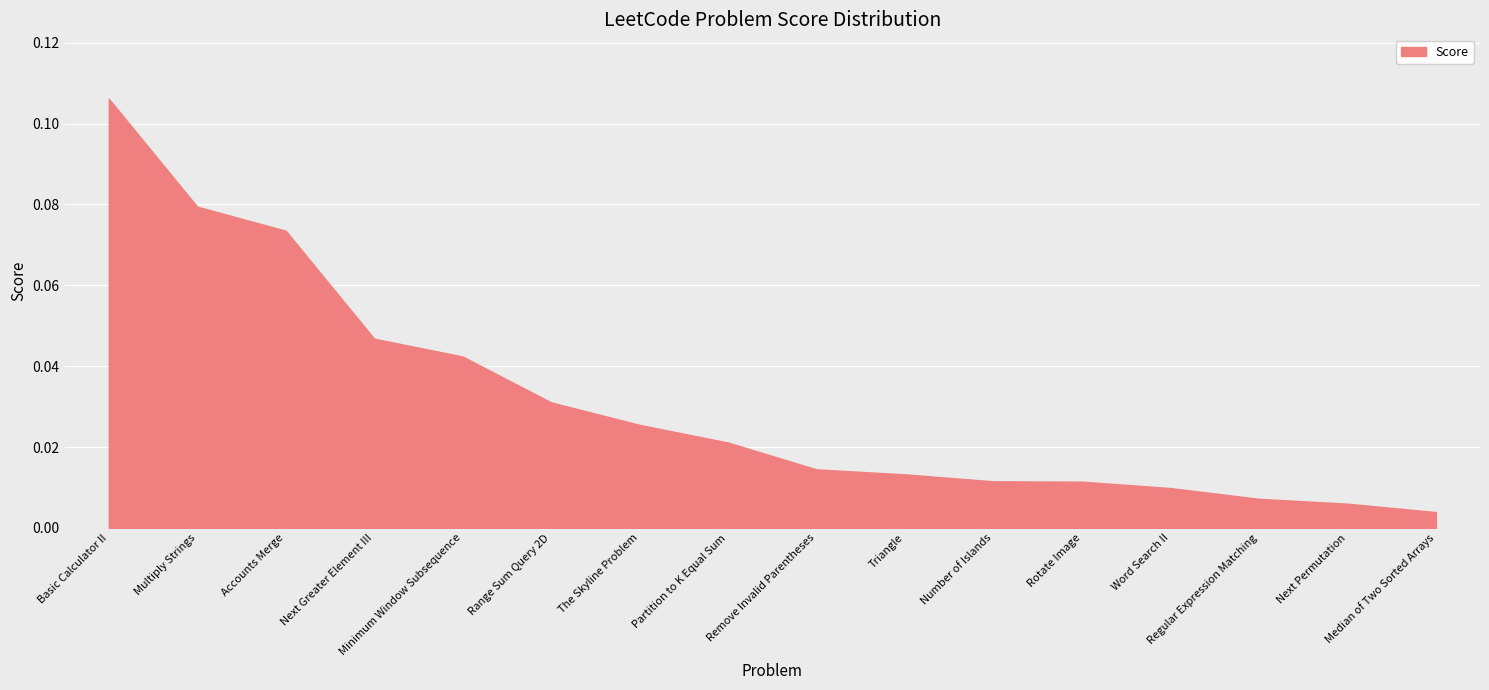

What is the difference between the maximum and minimum values?

0.1